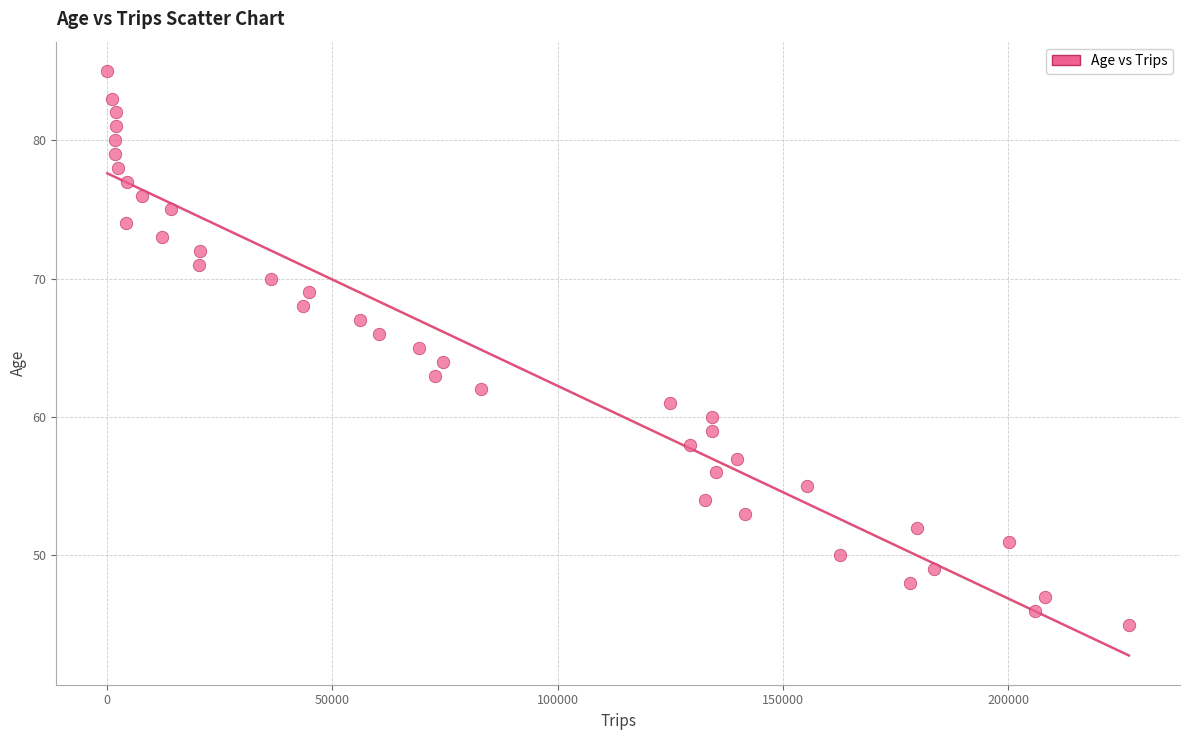

What is the range of Y values (max minus min)?

40